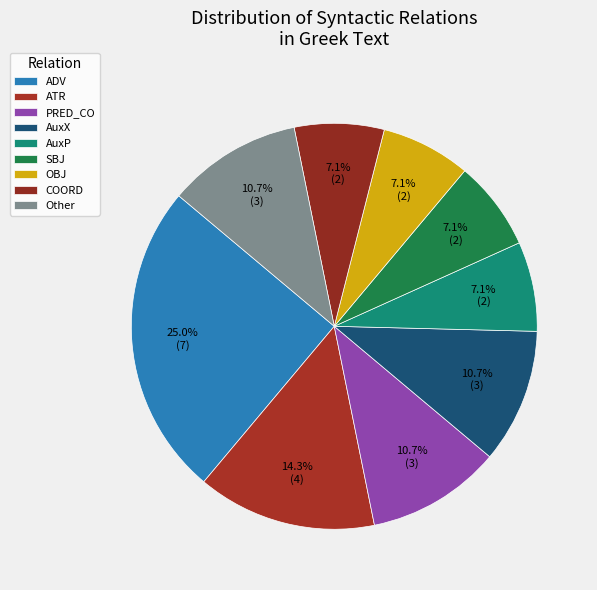

Count the number of slices in the pie.

9